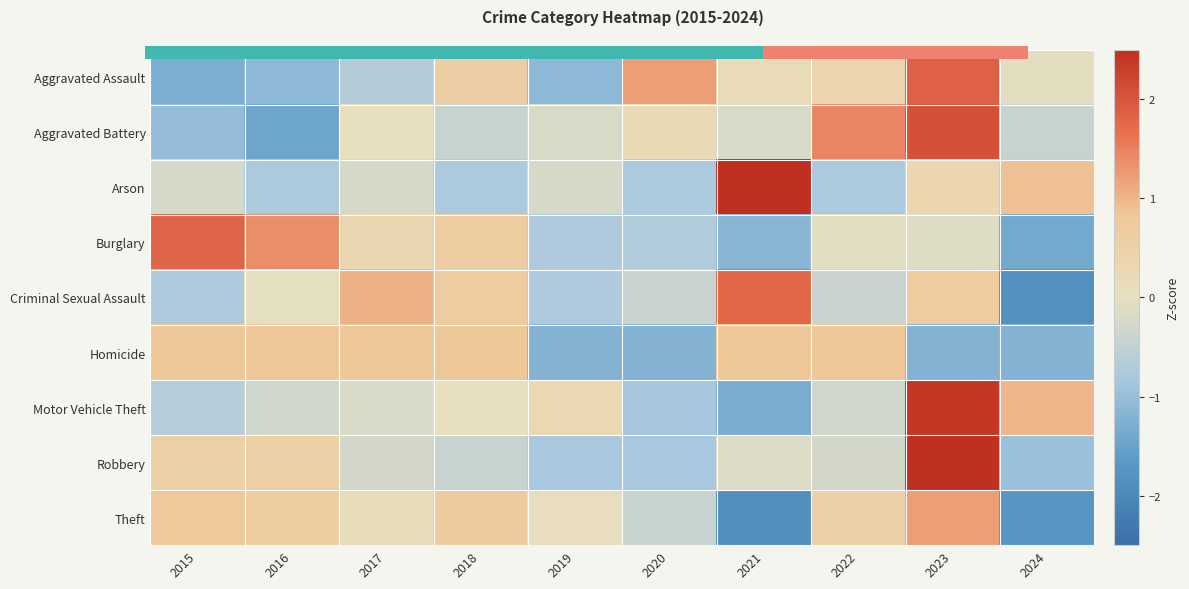

What is the difference between the maximum and minimum values in the Aggravated Battery series?

3.5